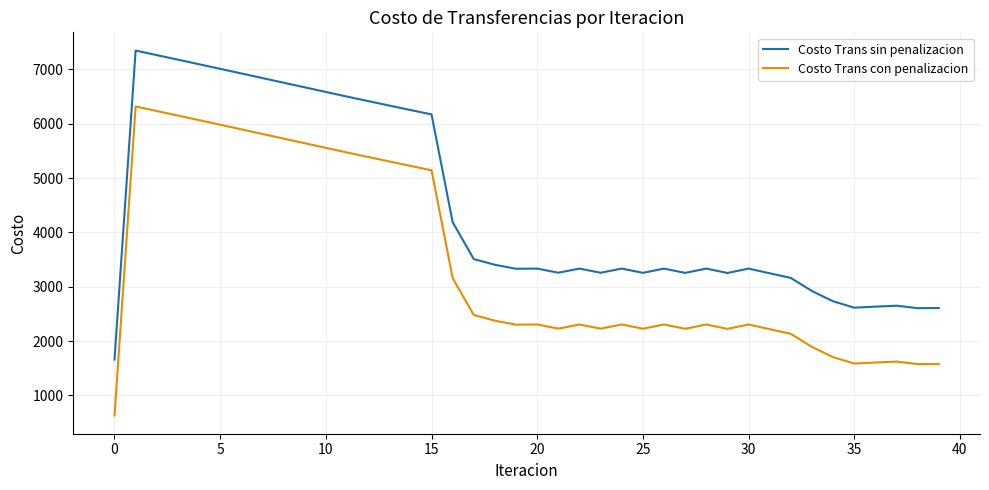

How many values in the Costo Trans sin penalizacion series exceed 3334?

24